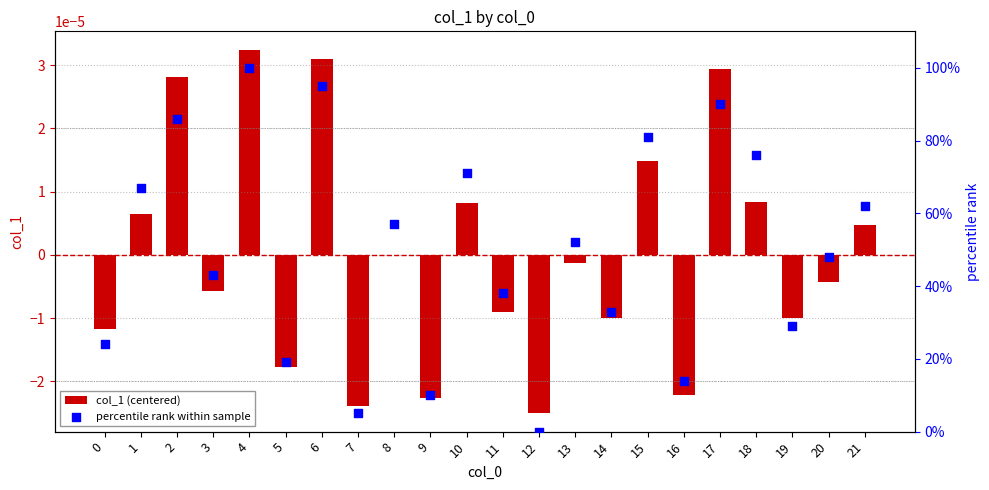

Which series contains the highest Y value?

percentile rank within sample